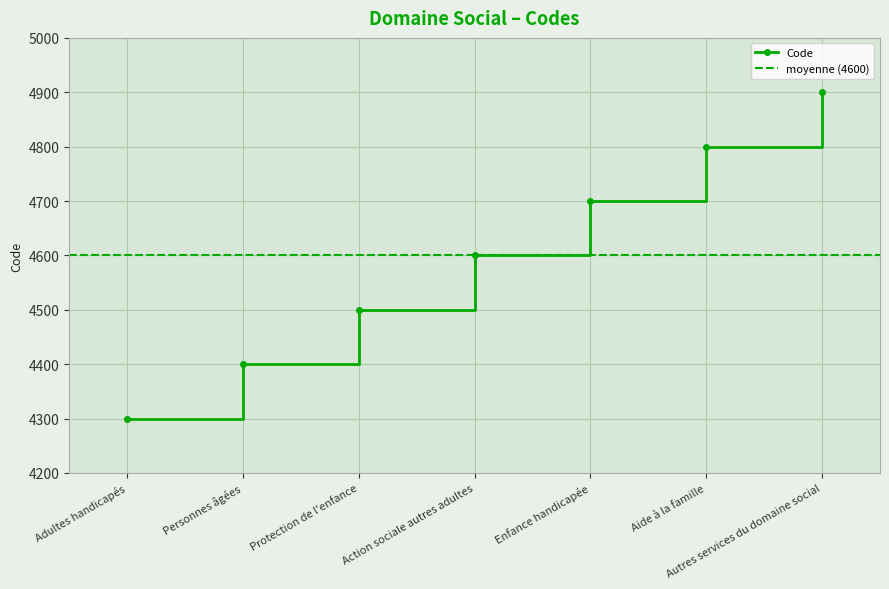

List the labels in order of value, largest first.

Autres services du domaine social, Aide à la famille, Enfance handicapée, Action sociale autres adultes, Protection de l'enfance, Personnes âgées, Adultes handicapés